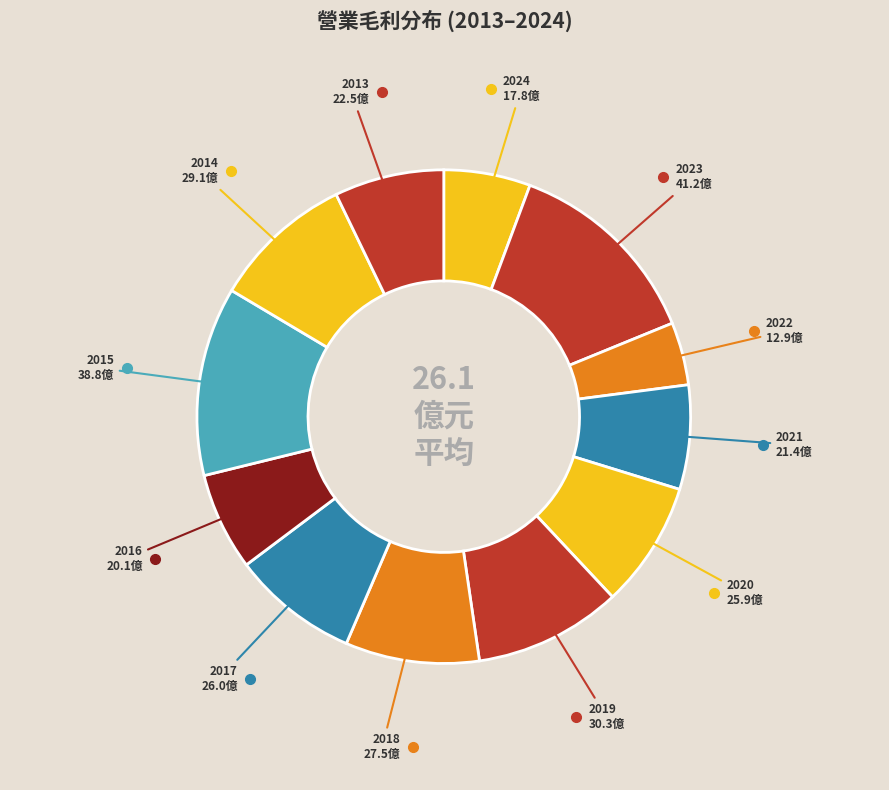

How many segments does this pie chart have?

12